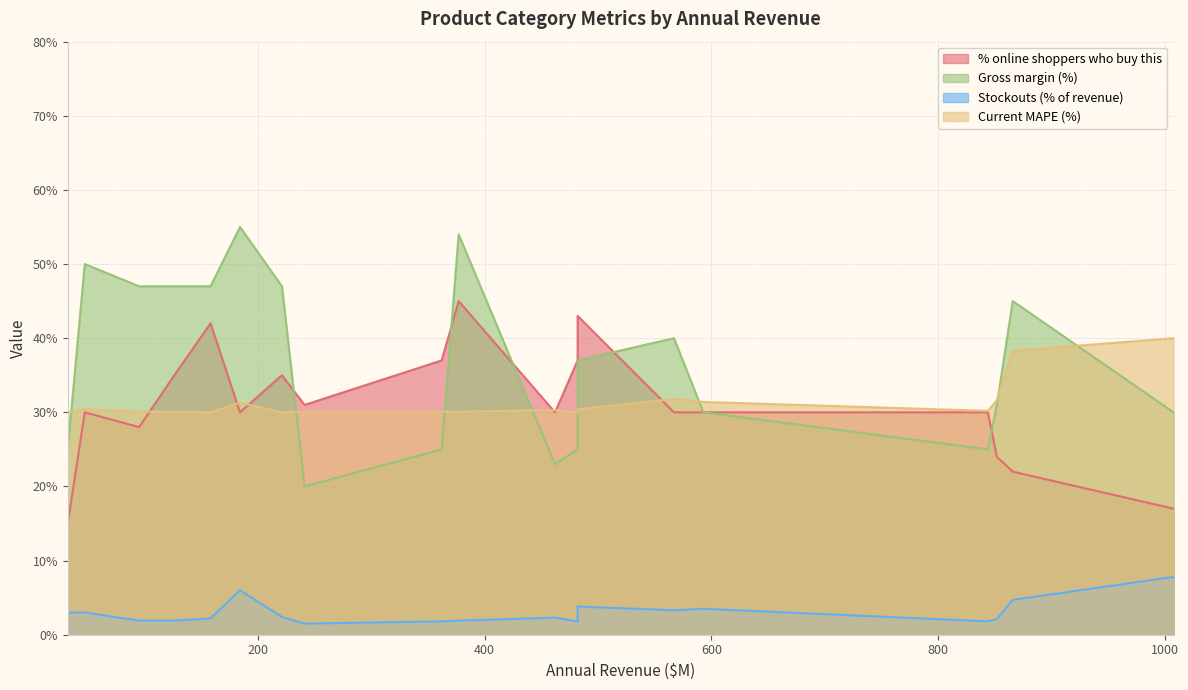

Is the value of Current MAPE (%) at Meat & Seafood greater than the value of % online shoppers who buy this at Frozen Foods?

Yes